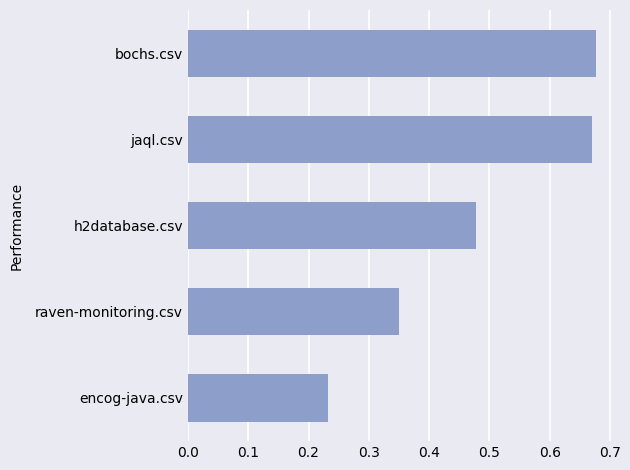

Does the chart contain stacked bars?

No